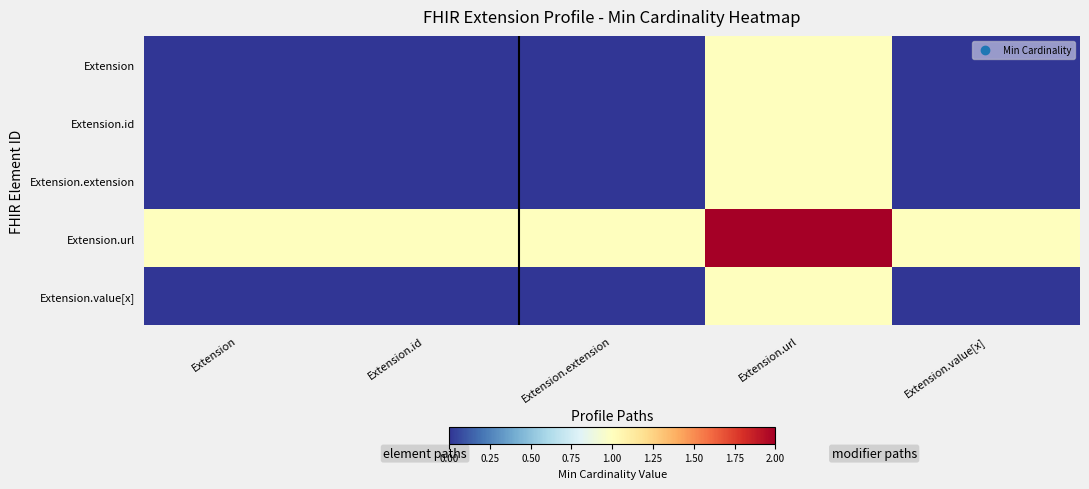

What is the spread (max minus min) of values at Extension.extension?

1